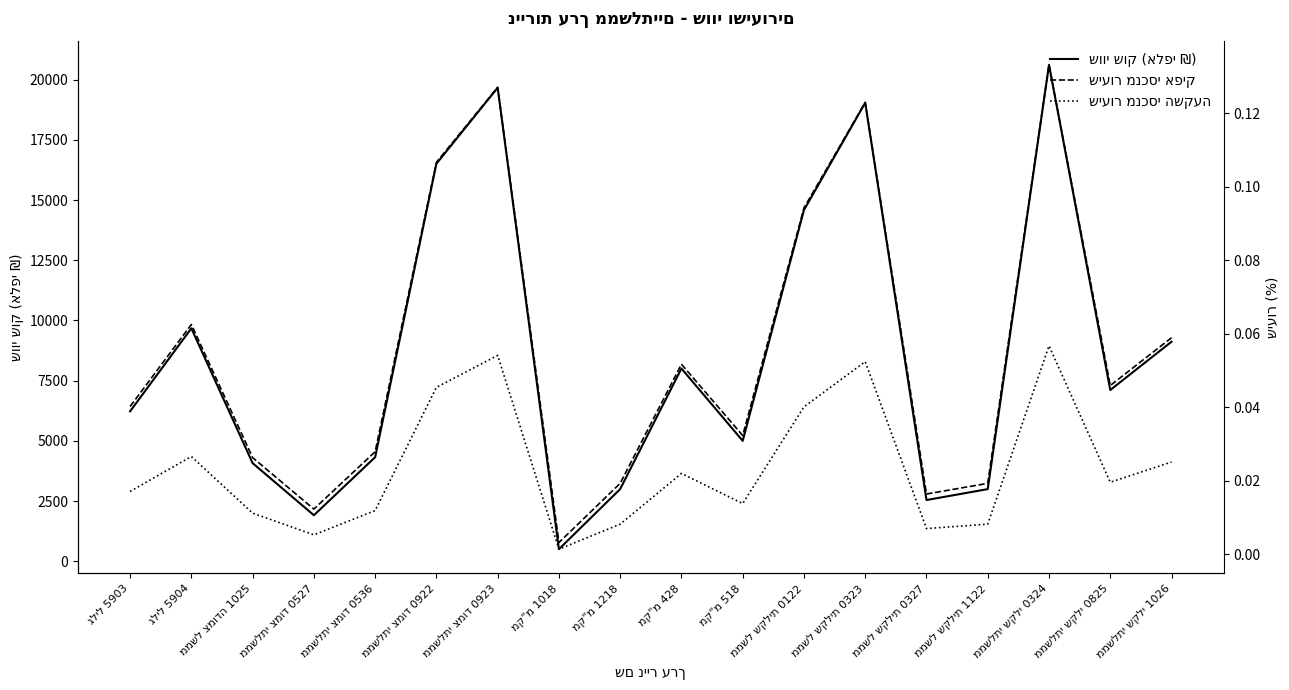

What is the total value across all series at ממשל שקלית 0327?

2540.8